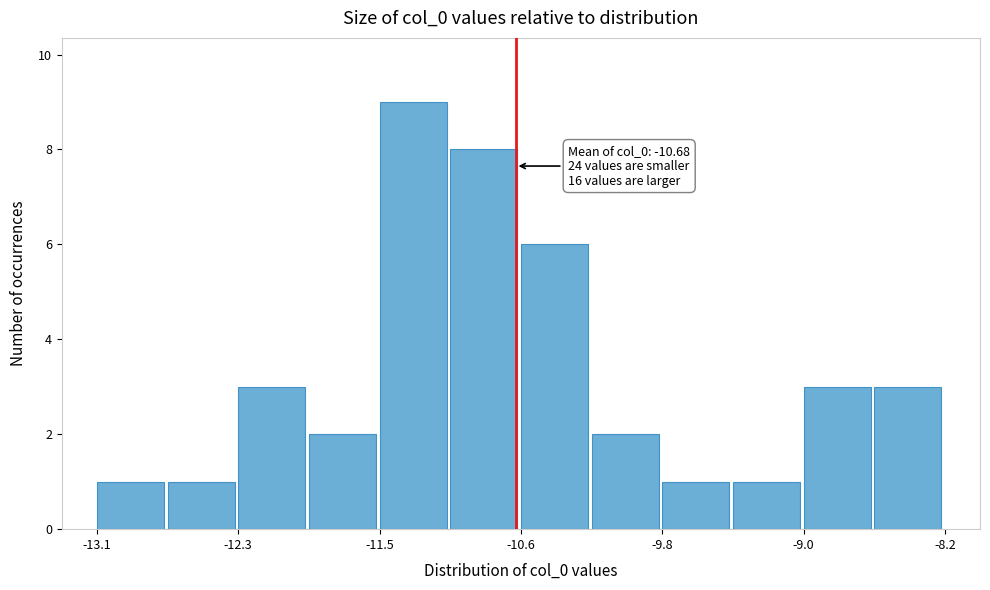

Which range on the x-axis has the tallest bar?

-11.5 to -11.1